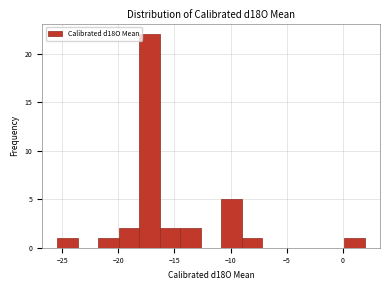

Read against the x-axis, roughly where is the centre of the tallest bar?

-17.0